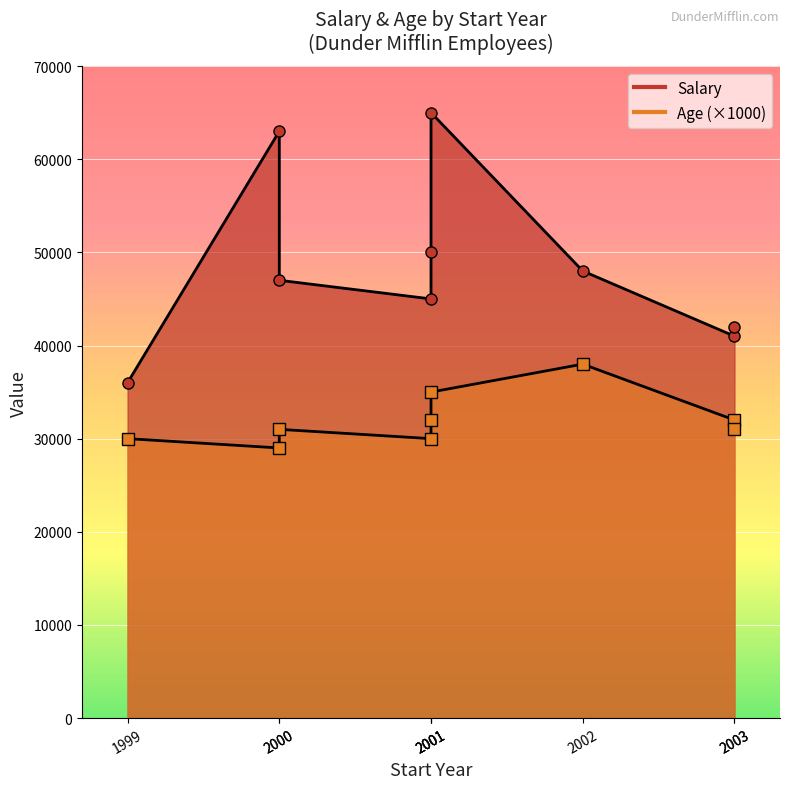

Which category has the highest value across all series?

2001